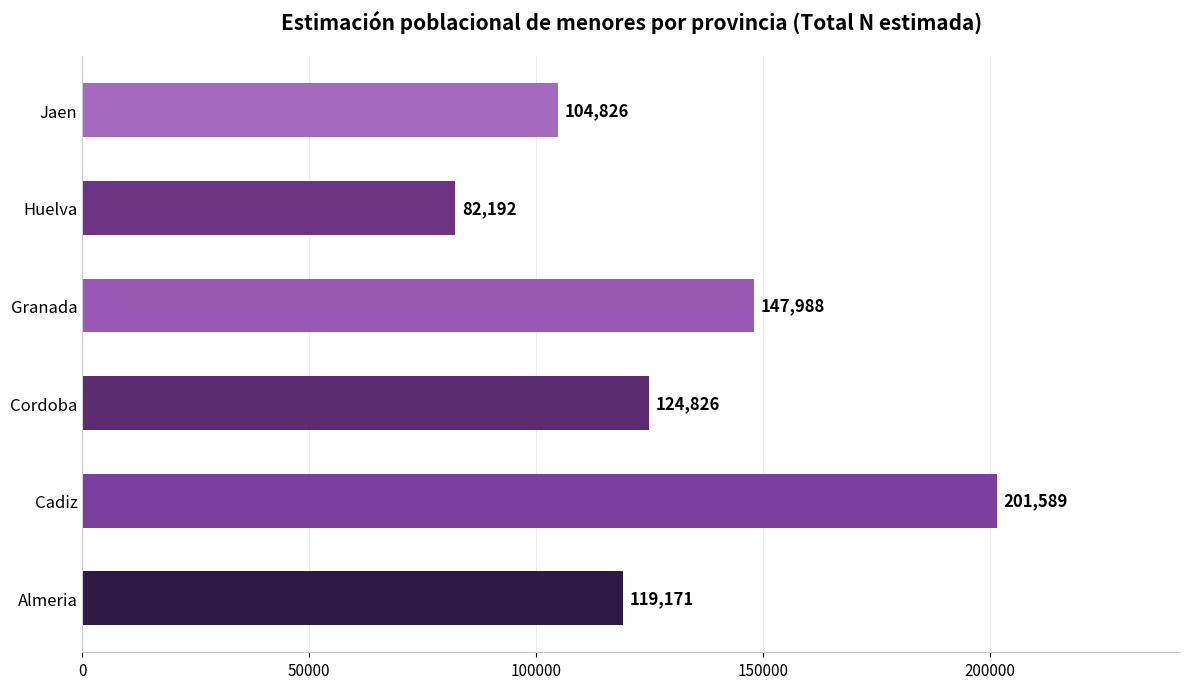

What is the minimum value shown in the chart?

82192